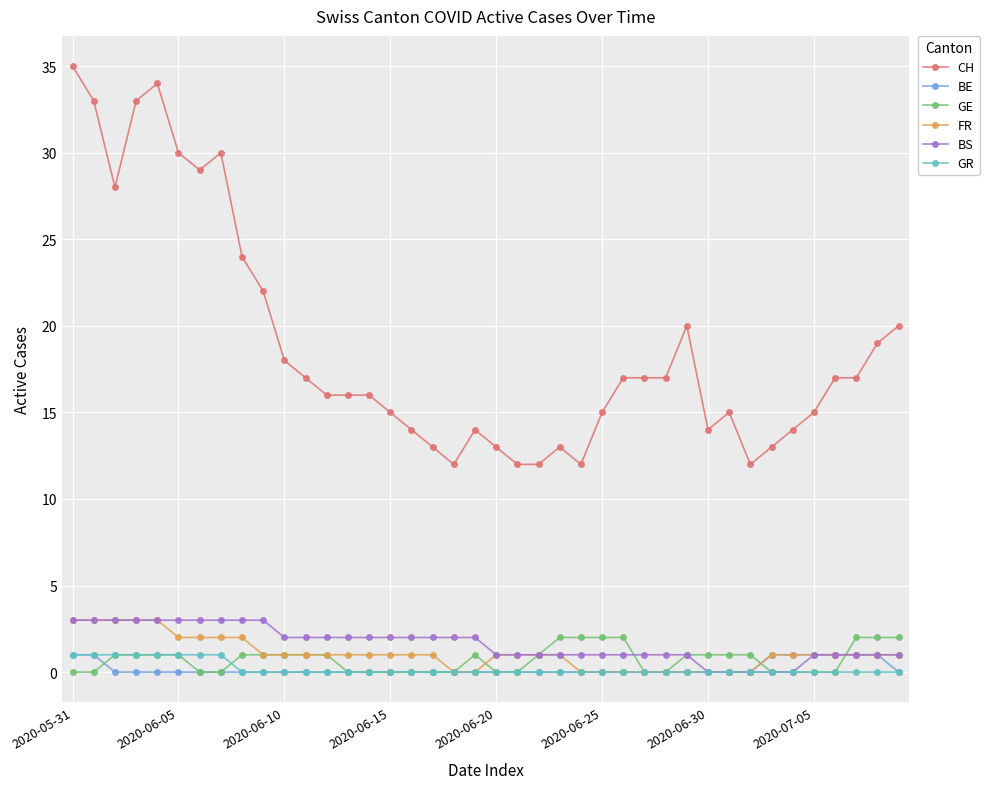

What is the maximum value for BS?

3